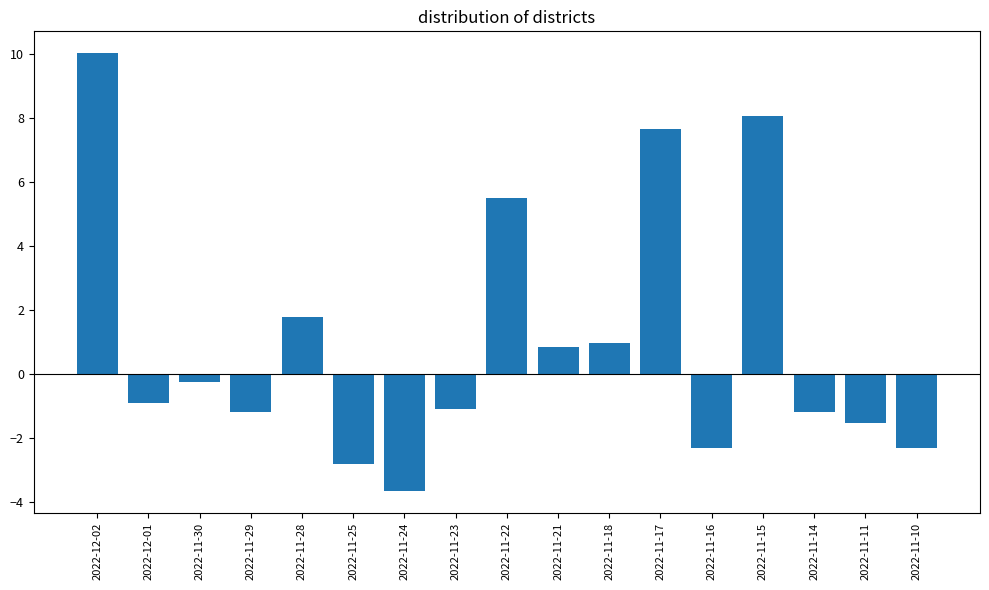

Does the chart contain stacked bars?

No